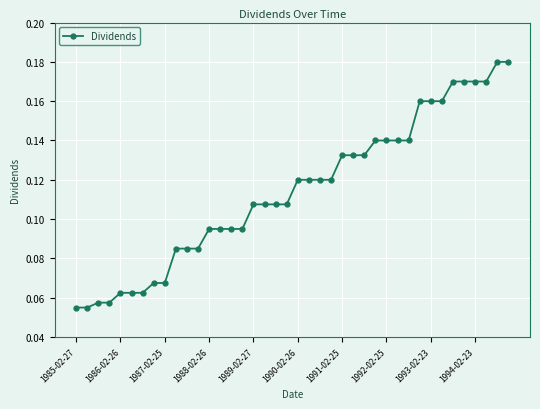

How many values are between 0 and 1?

40